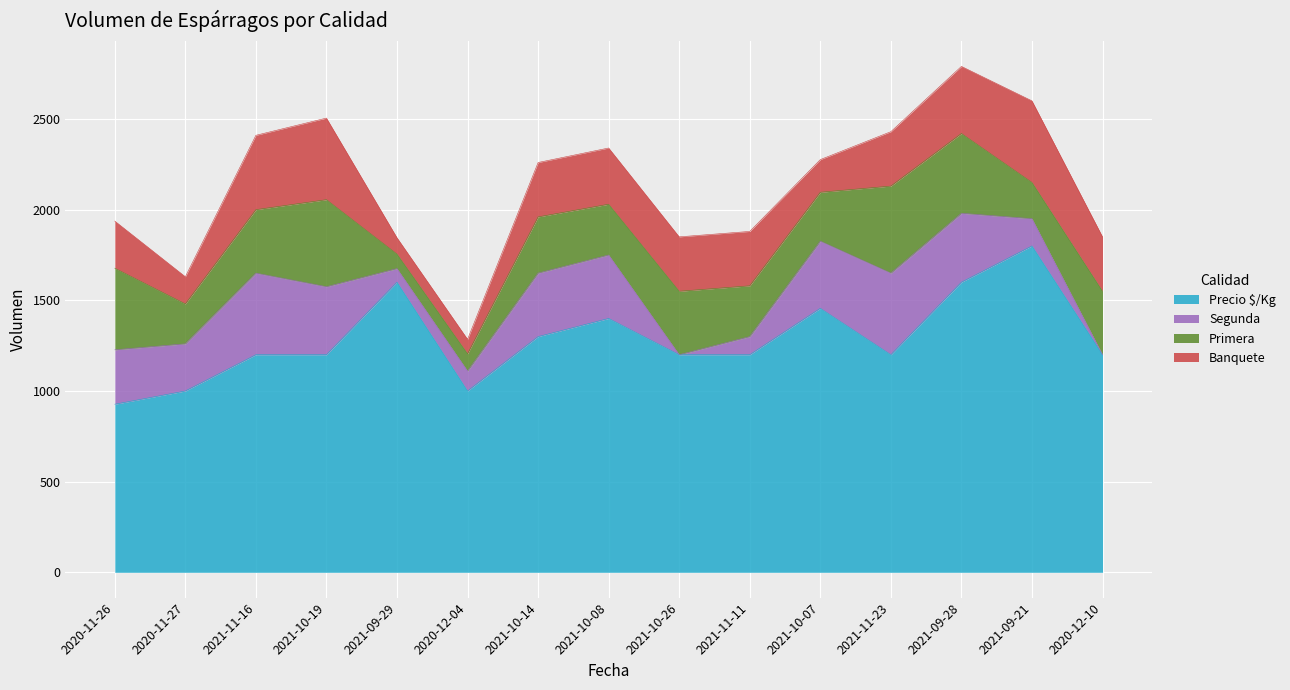

Does the chart display data point markers on the line(s)?

No